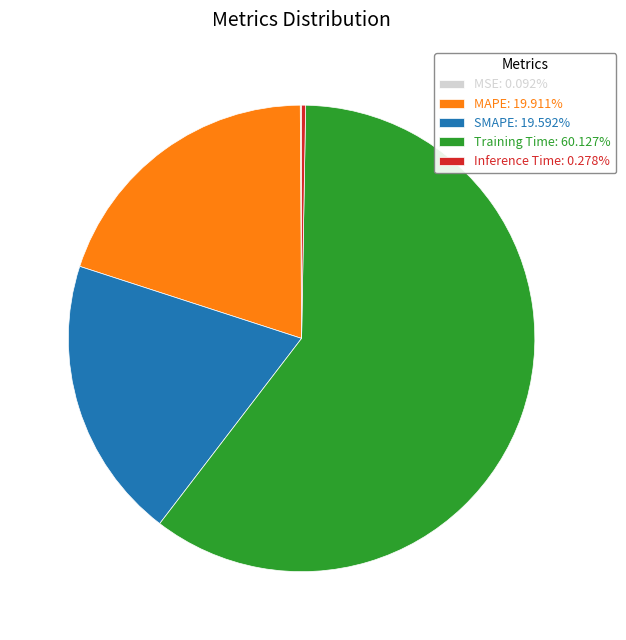

Is there any slice that represents more than half of the pie?

Yes